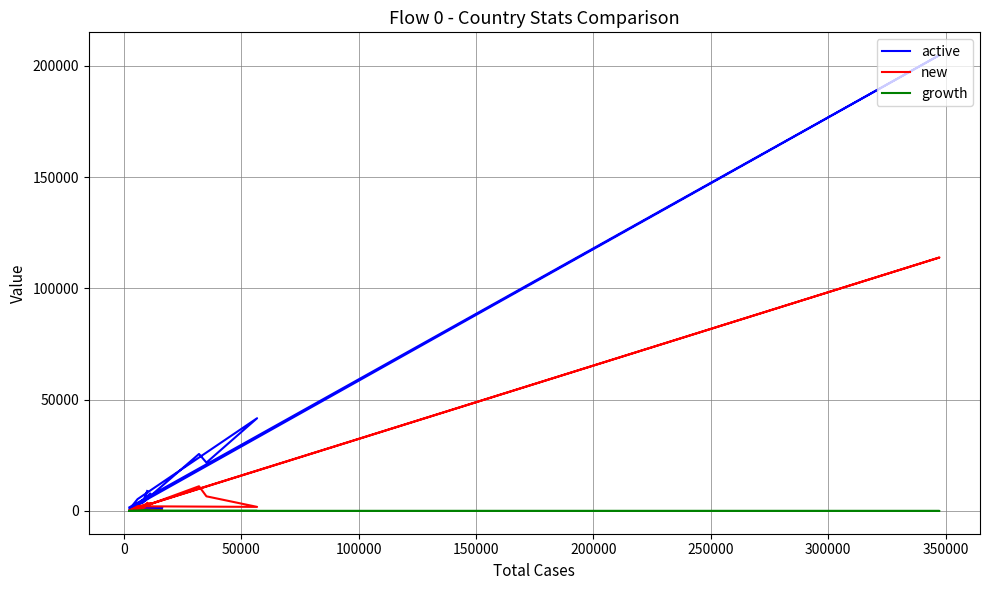

Reading right to left, what are all the values shown in this chart?

active: 1600.0	204811.0	729.0	5306.0	41655.0	21716.0	25592.0	4337.0	1476.0	1449.0	606.0	3366.0	7823.0	3687.0	8958.0
new: 233.0	113887.0	124.0	2089.0	1821.0	6563.0	11083.0	2055.0	844.0	285.0	70.0	2019.0	3548.0	1292.0	3596.0
growth: 0.1	0.6	0.2	0.4	0.0	0.3	0.4	0.5	0.6	0.2	0.1	0.6	0.5	0.4	0.4